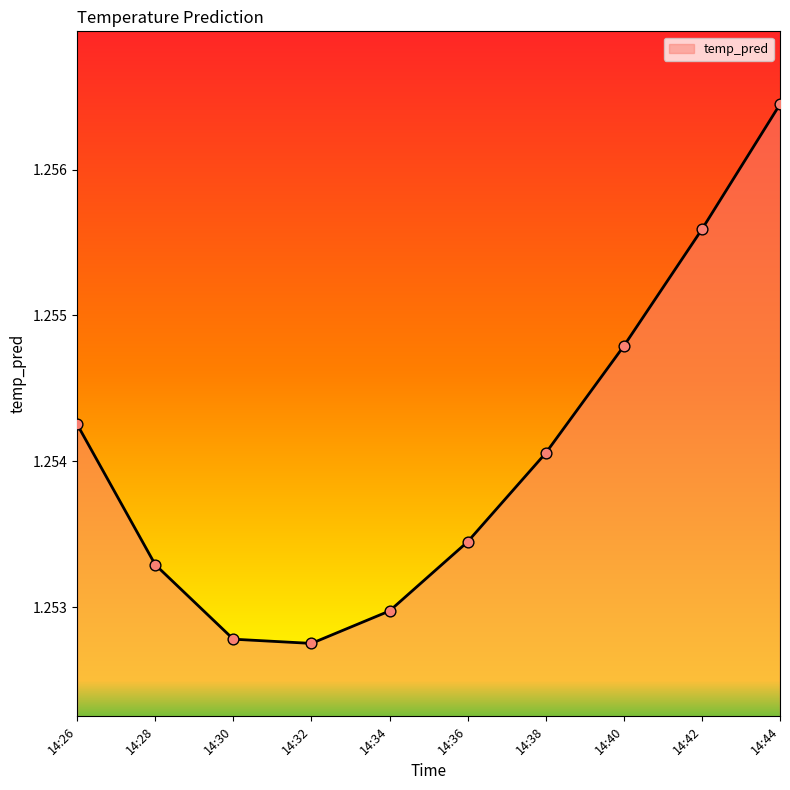

Approximately how many times larger is the value at 14:28 compared to 14:38?

1.0